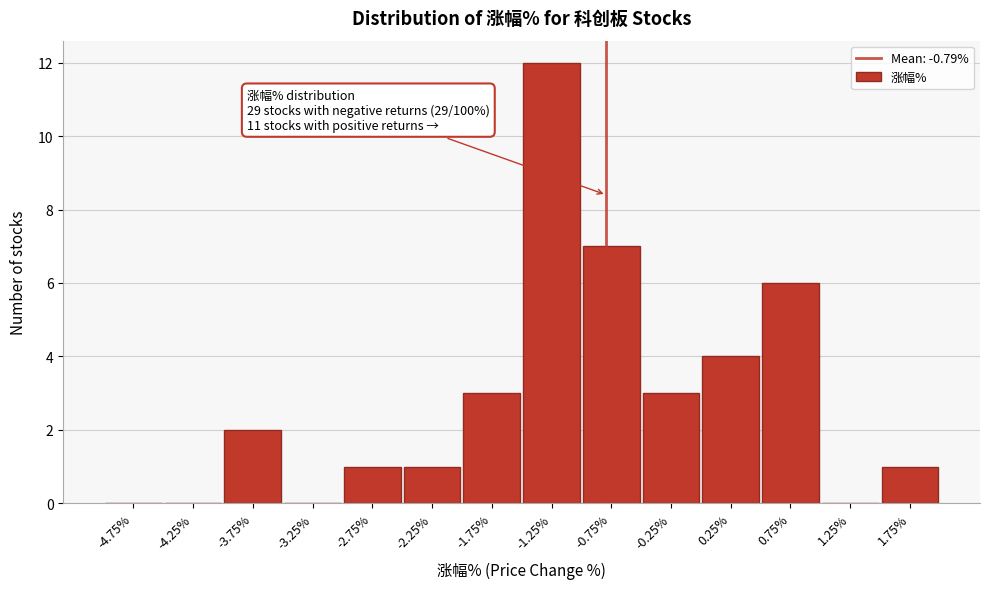

Which range on the x-axis has the tallest bar?

-1.5 to -1.0